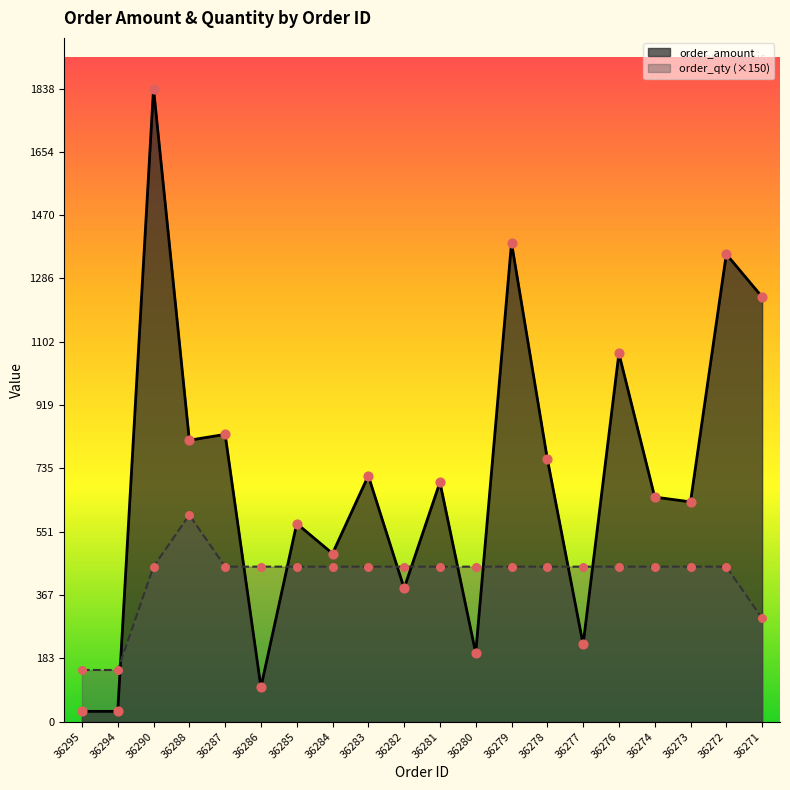

Which series contains the lowest Y value?

order_amount